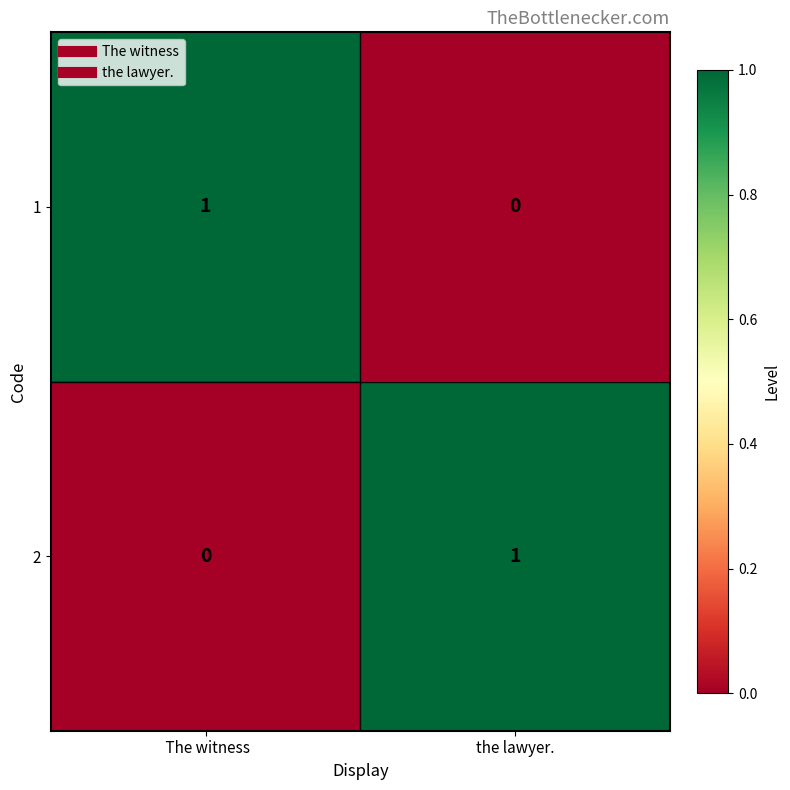

At how many categories does at least one series exceed 0?

2